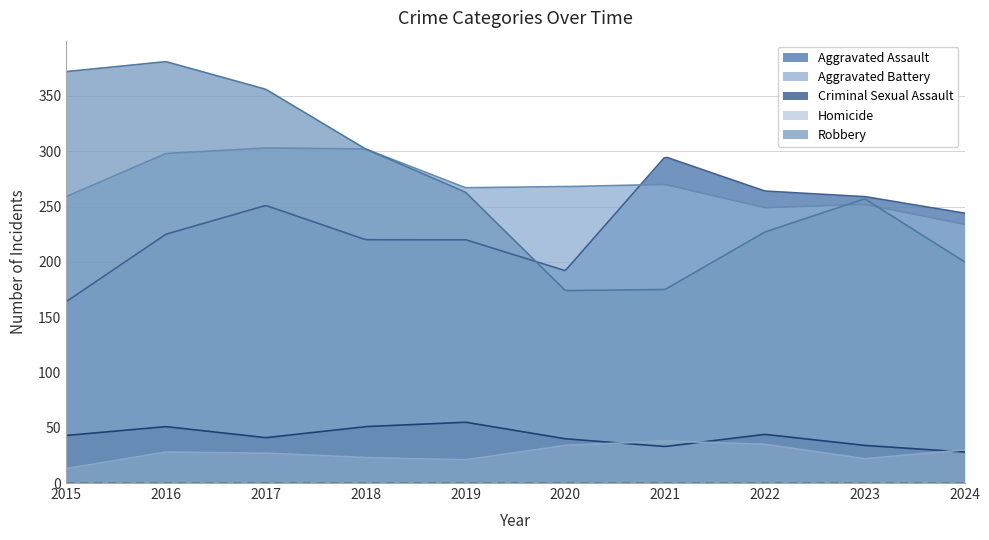

At which category does the chart reach its peak across all series?

2016